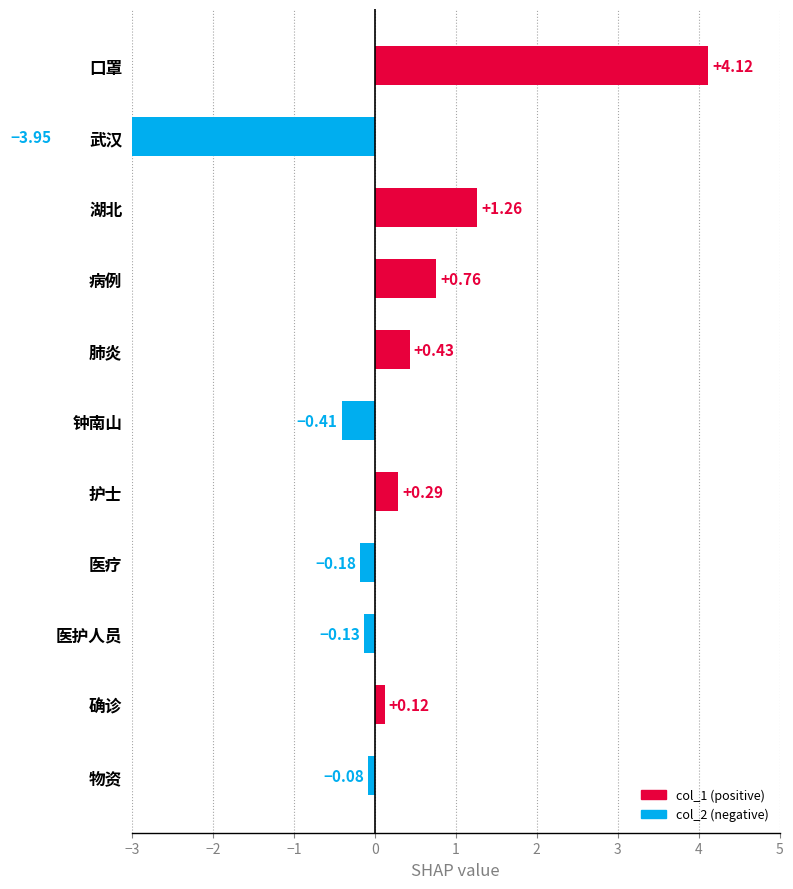

What is the sum of all values?

2.2